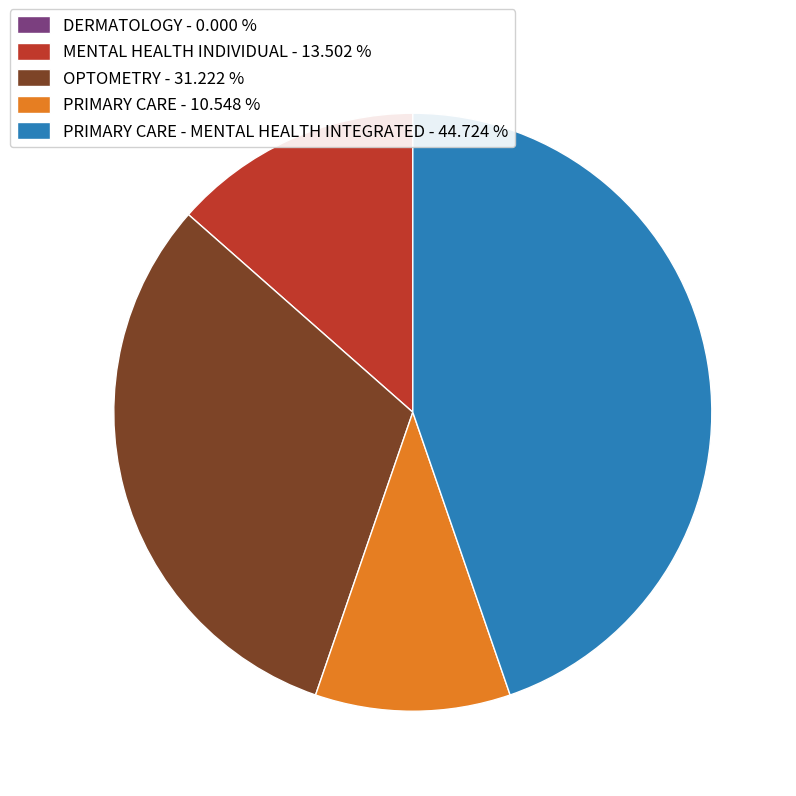

Is PRIMARY CARE - MENTAL HEALTH INTEGRATED - 44.724 % the majority of the pie?

No